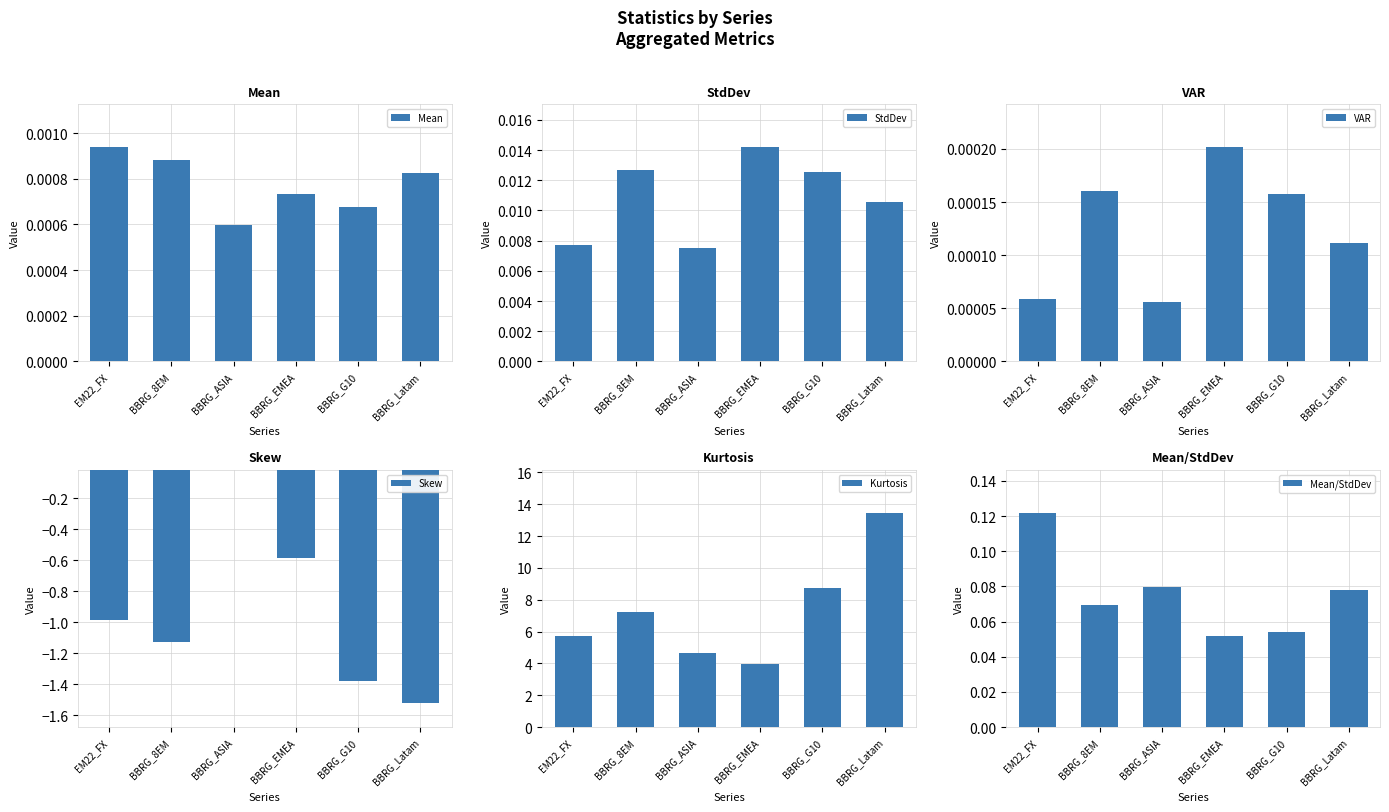

Where is Skew nearest to the value 0?

BBRG_ASIA